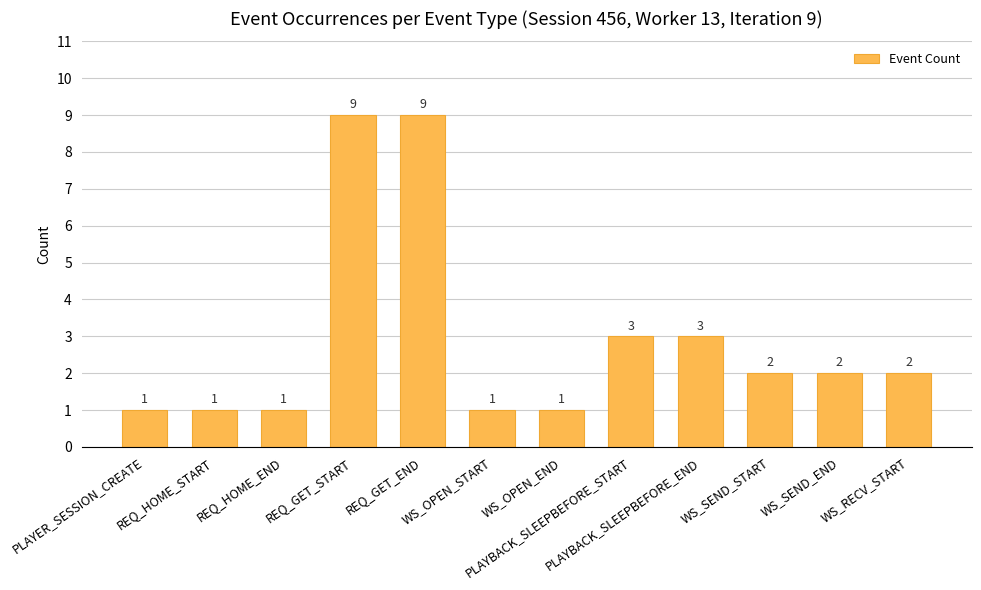

How many values are between 1 and 3?

10